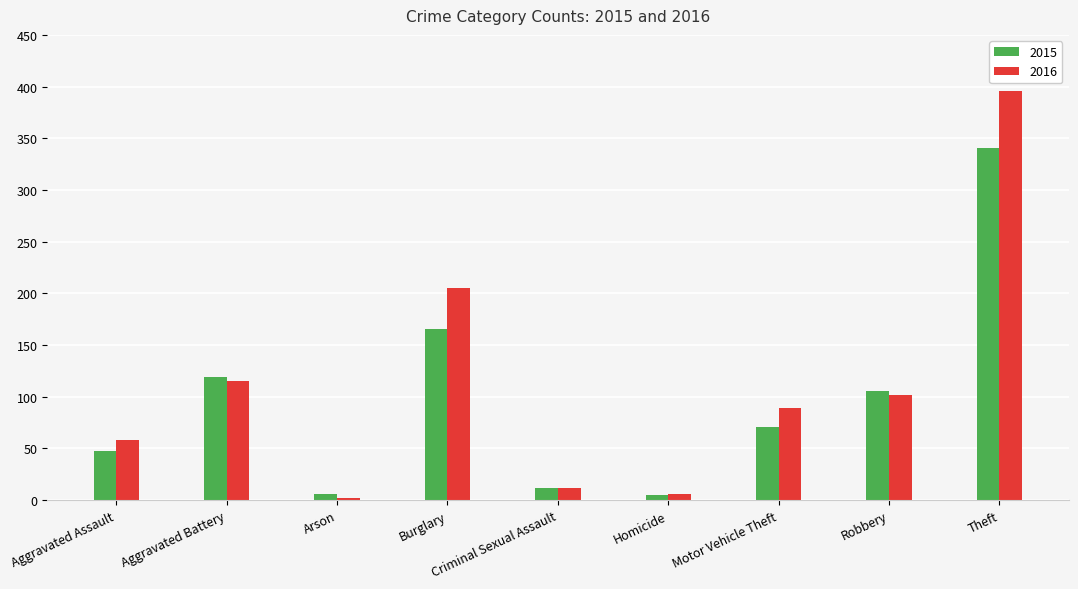

True or false: 2015 has a value of 106 at Robbery.

True